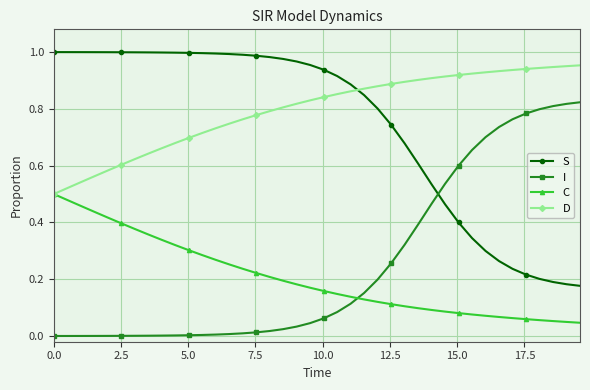

True or false: D and I intersect in this chart.

False